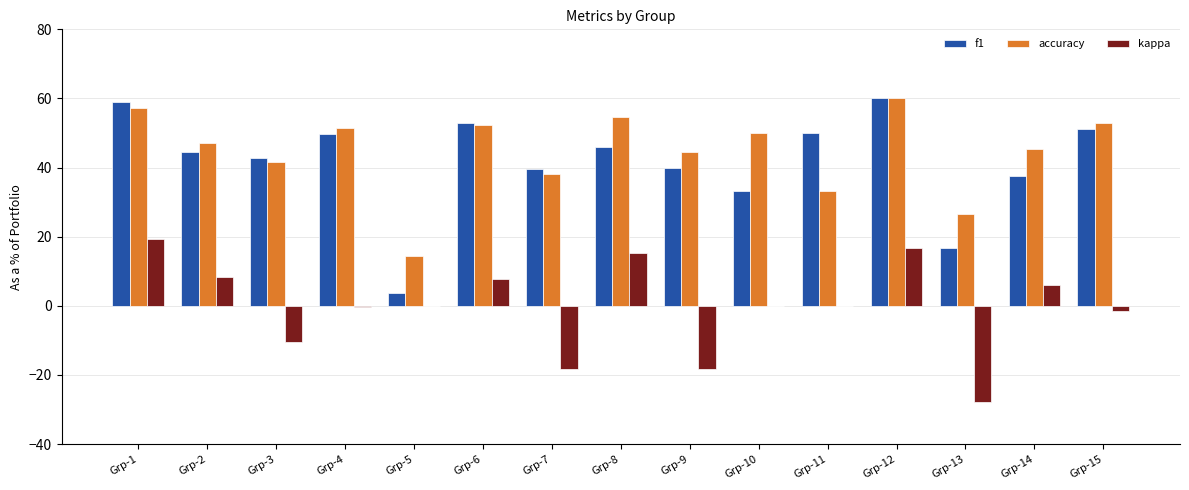

How many categories are shown in the chart?

15